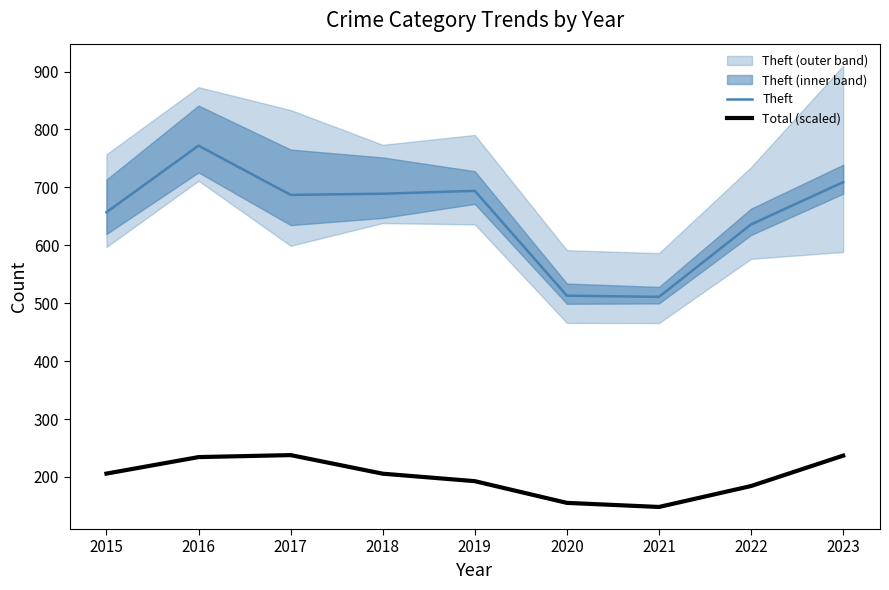

How many series are shown in this chart?

2